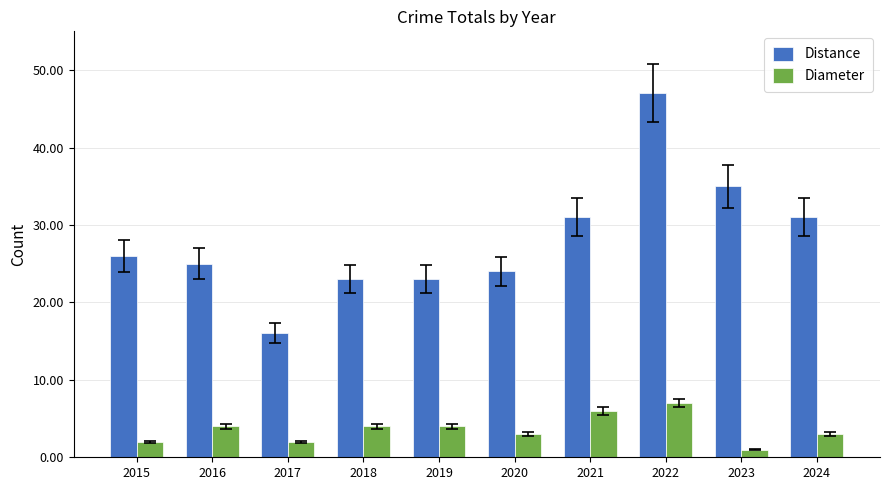

What is the value of the Distance bar at the 6th from the left?

24